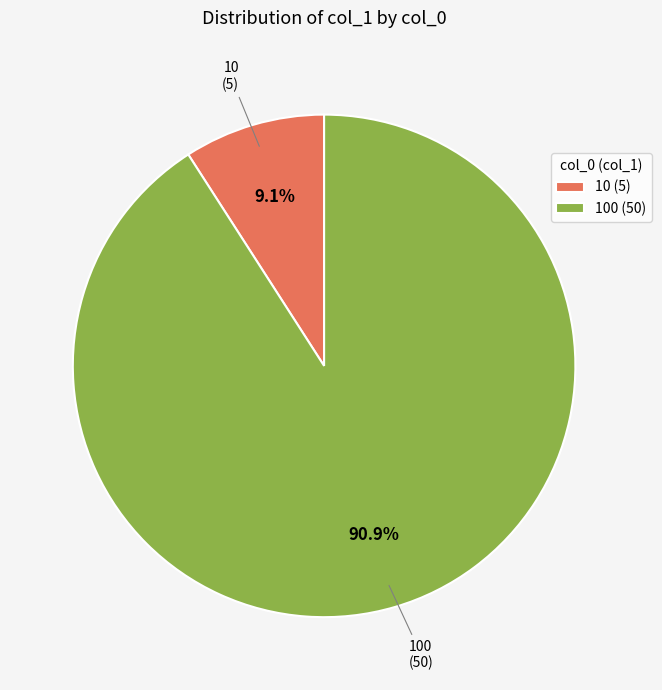

What is the largest slice in the pie chart?

100 (50)